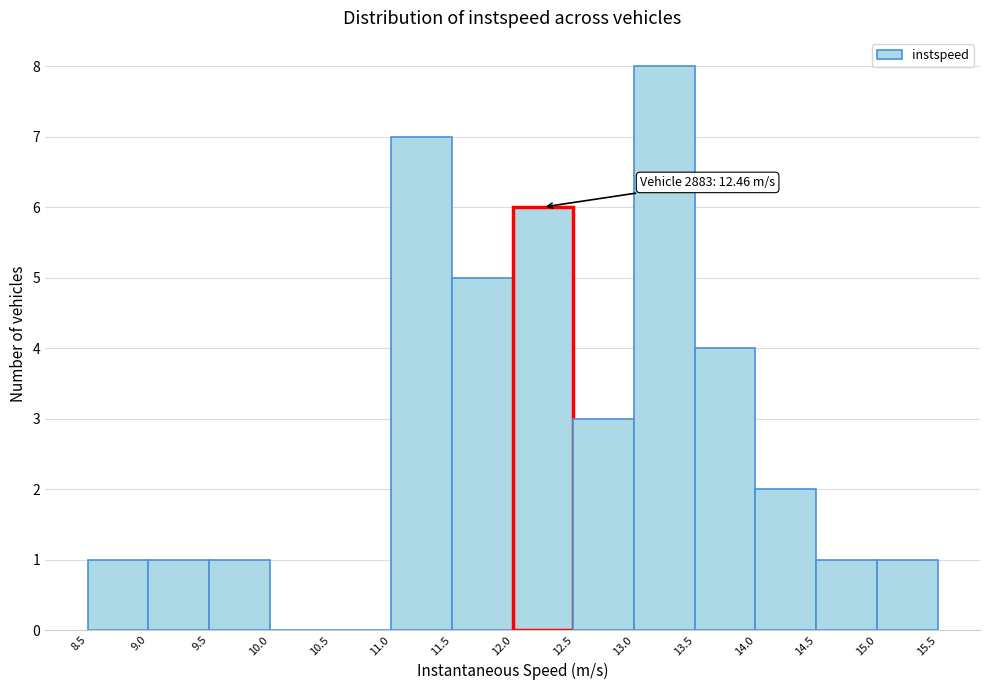

Over which range of the x-axis is the bar tallest?

13.0 to 13.5